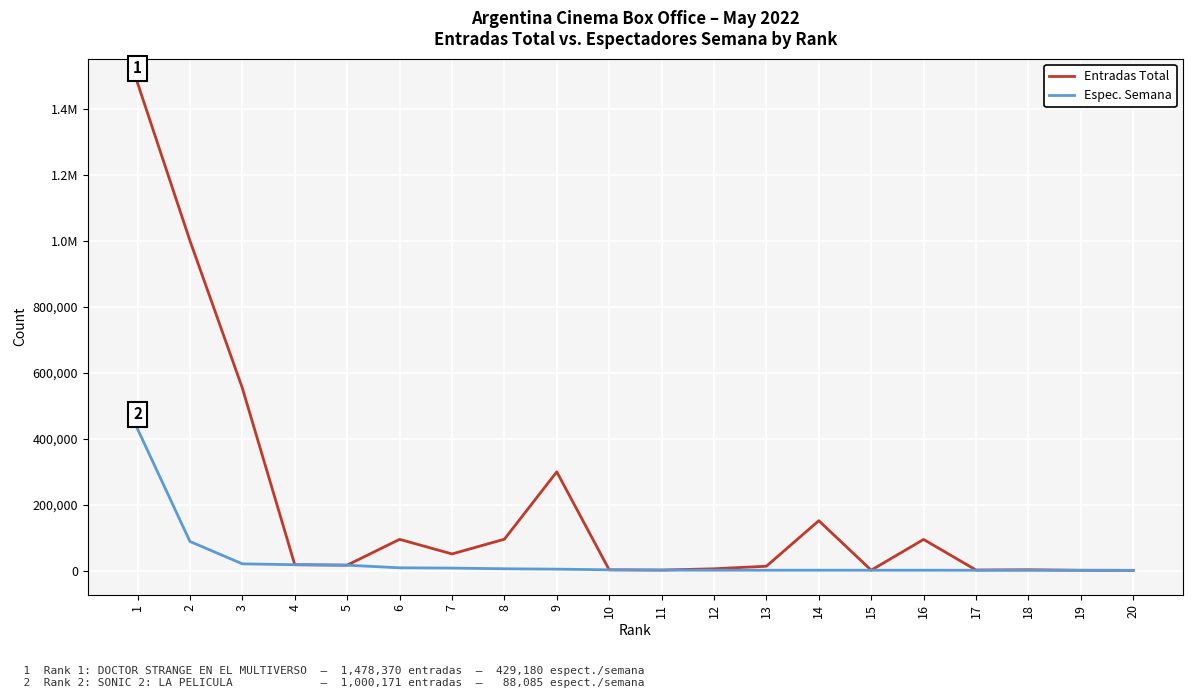

Between 17 and 8, which is larger?

8